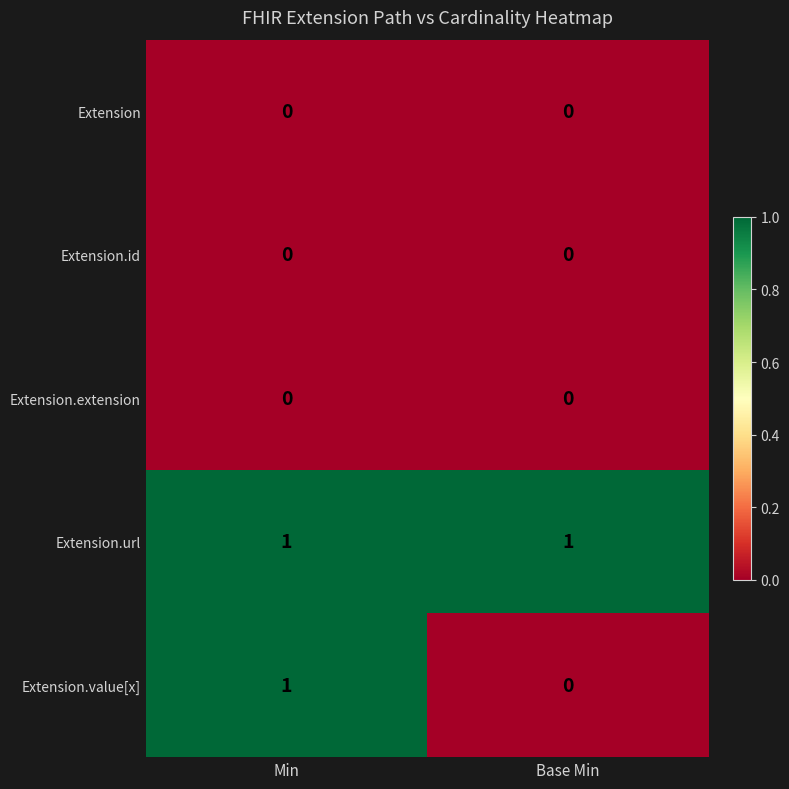

Which series has the largest range (max minus min)?

Extension.value[x]